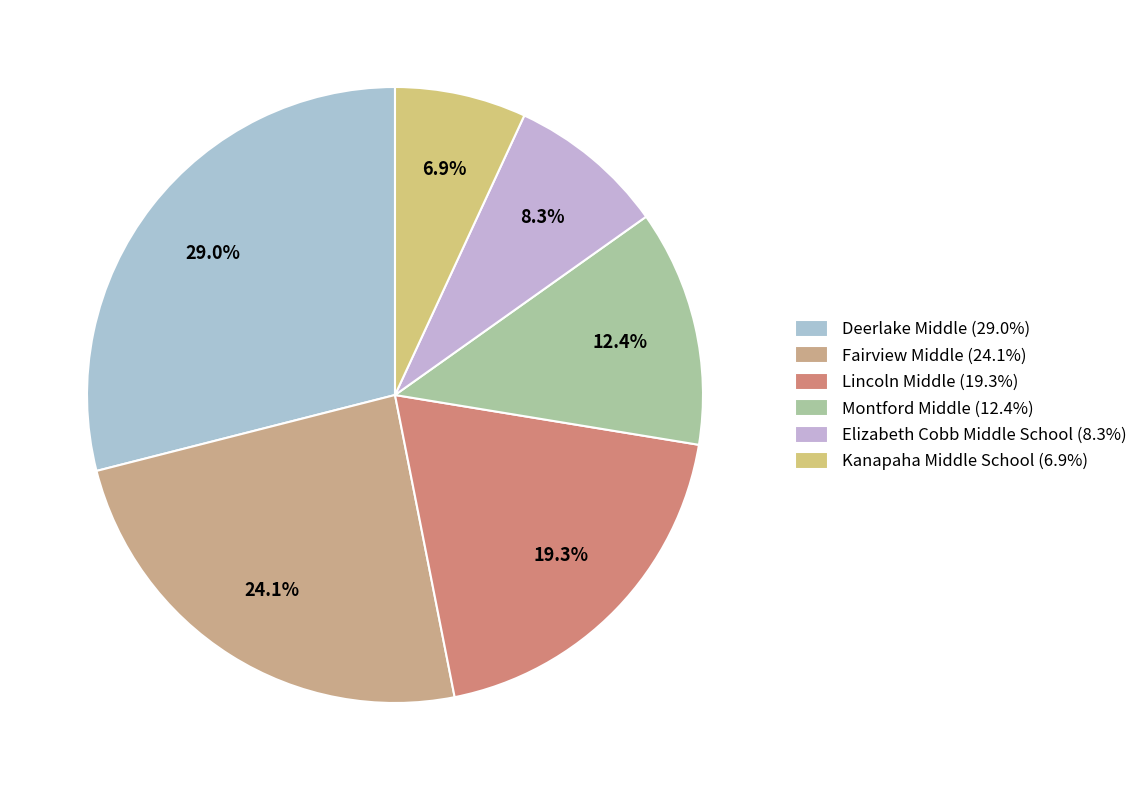

The Montford Middle slice represents 12% of the pie. True or false?

True